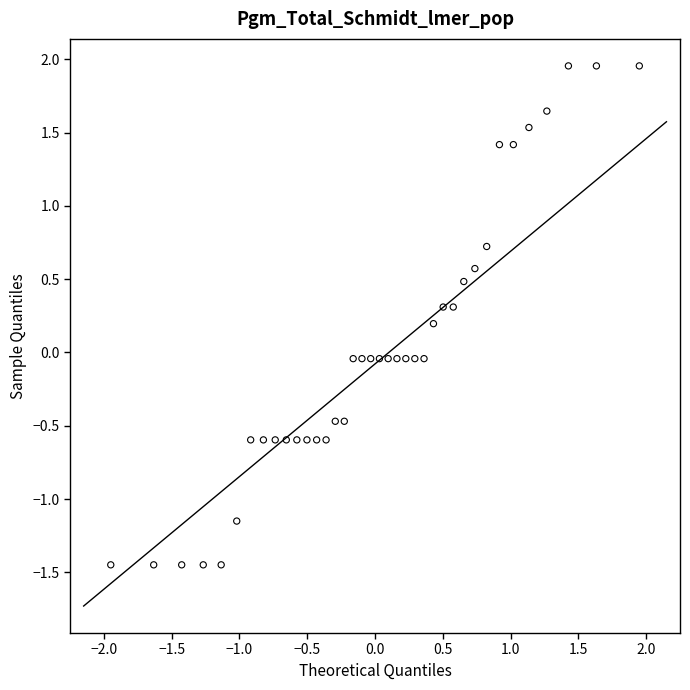

What is the range of X values (max minus min)?

3.9